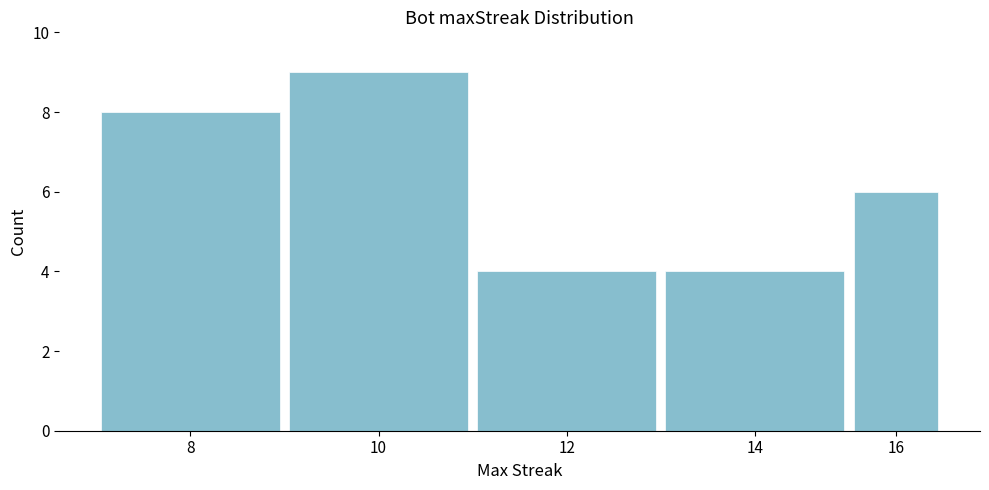

Reading left to right, what are all the values shown in this chart?

8=8	10=9	12=4	14=4	16=6